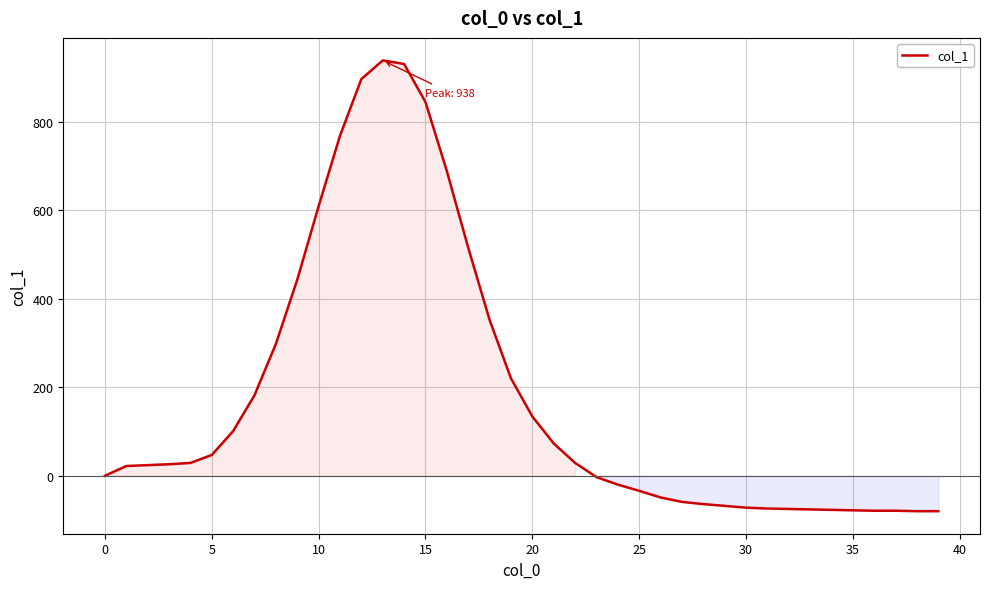

What is the greatest value displayed?

938